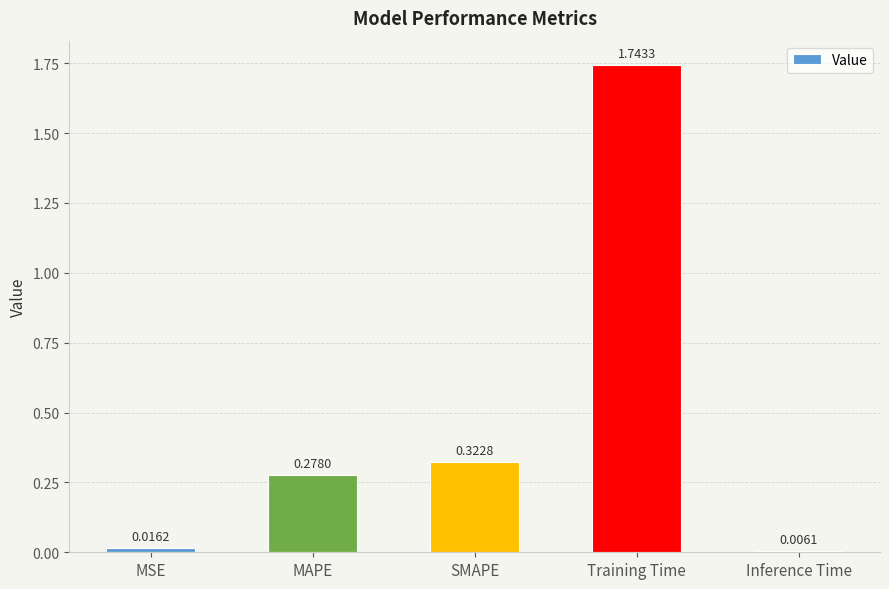

What is the sum of all values?

2.4